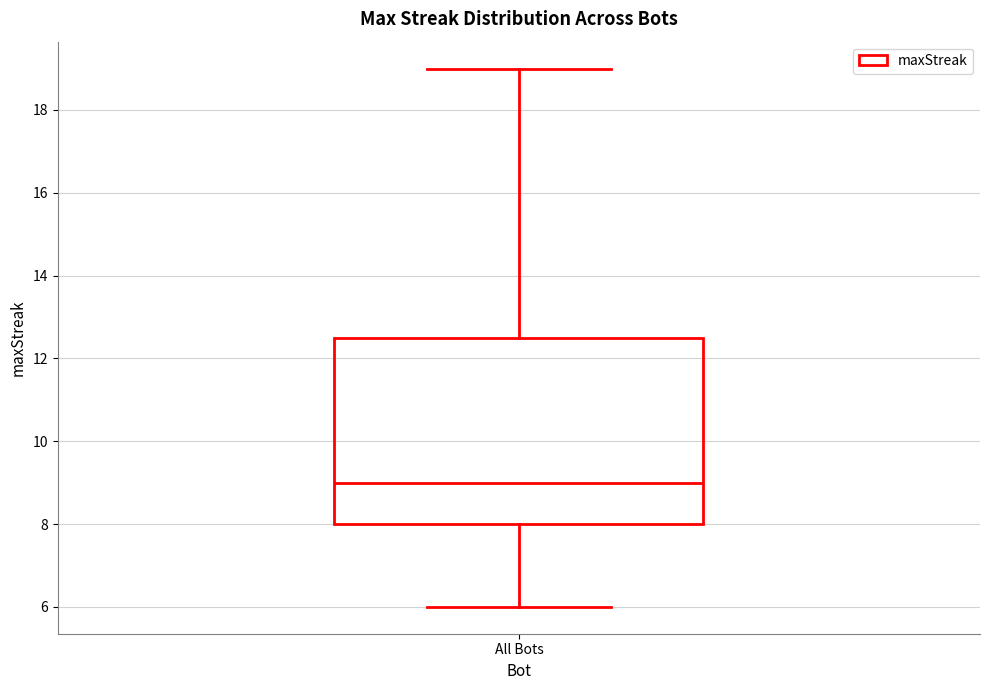

Transcribe this box plot: give where the median line is, the range the box spans, and where the two whiskers end, as read against the y-axis. The values are not printed on the chart, so give them approximately, as read against the axis.

median 9.0, box 8.0 to 12.6, whiskers 6.0 to 19.0